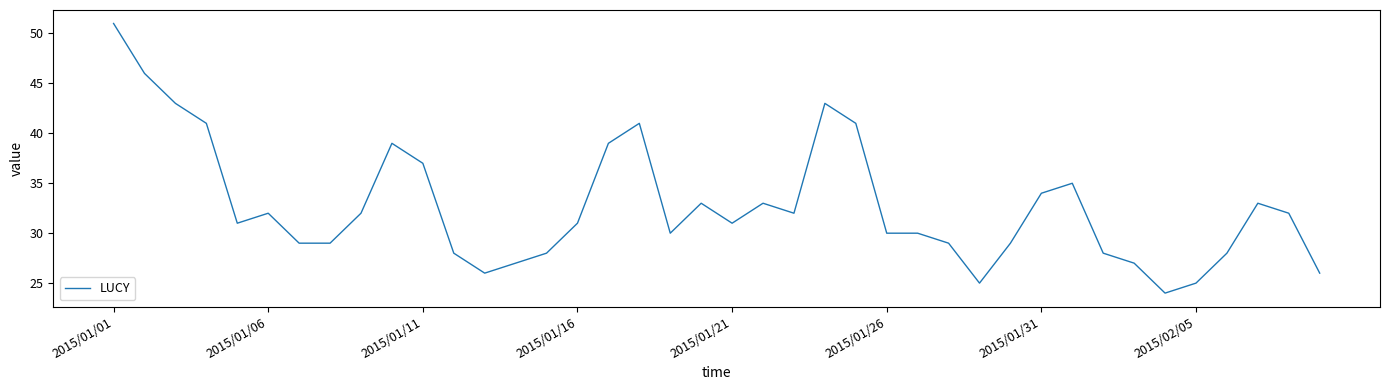

What is the greatest value displayed?

51